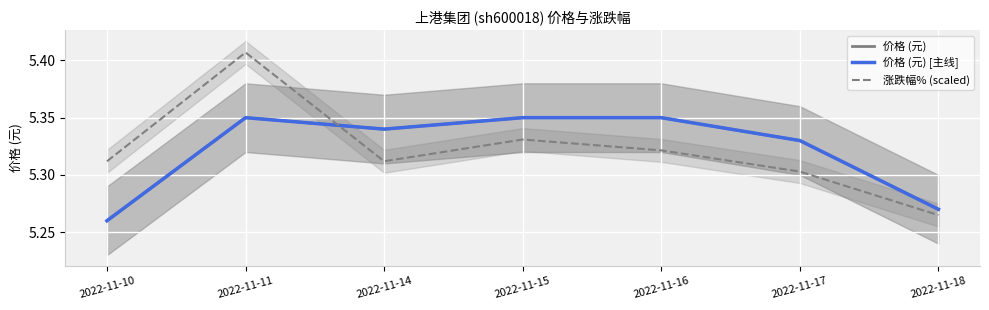

At 2022-11-18, list the series in order from smallest to largest.

涨跌幅% (scaled), 价格 (元), 价格 (元) [主线]